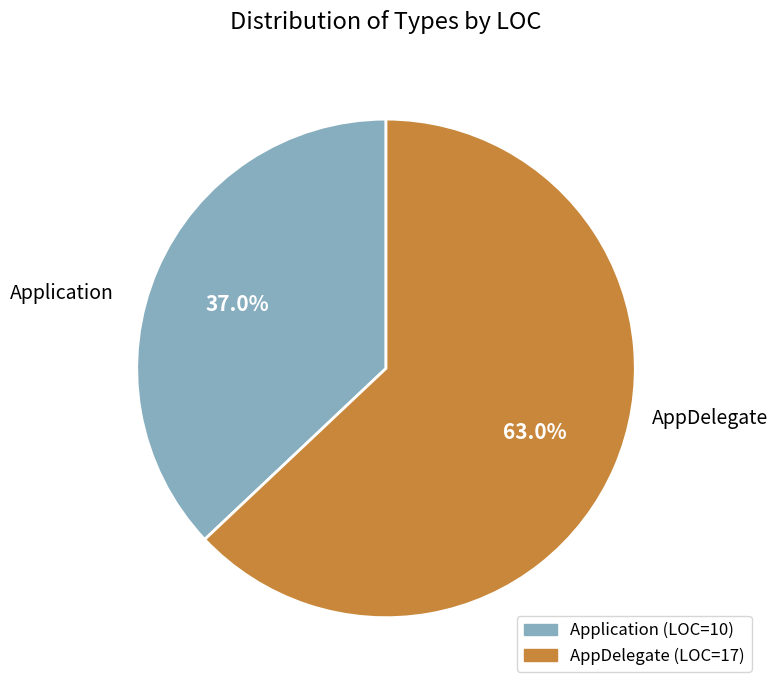

To the nearest percent, what is the difference between the largest and smallest slice percentages?

26%